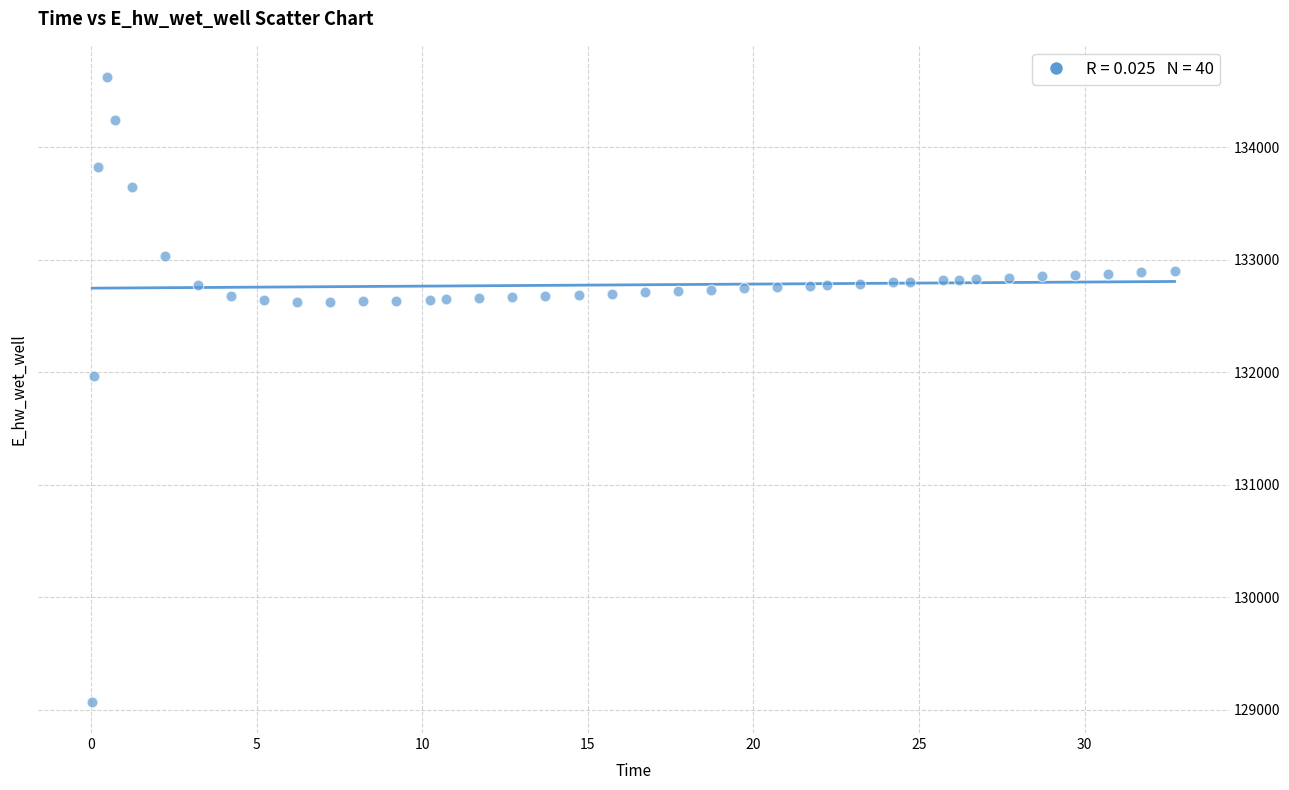

What is the range of X values (max minus min)?

32.7